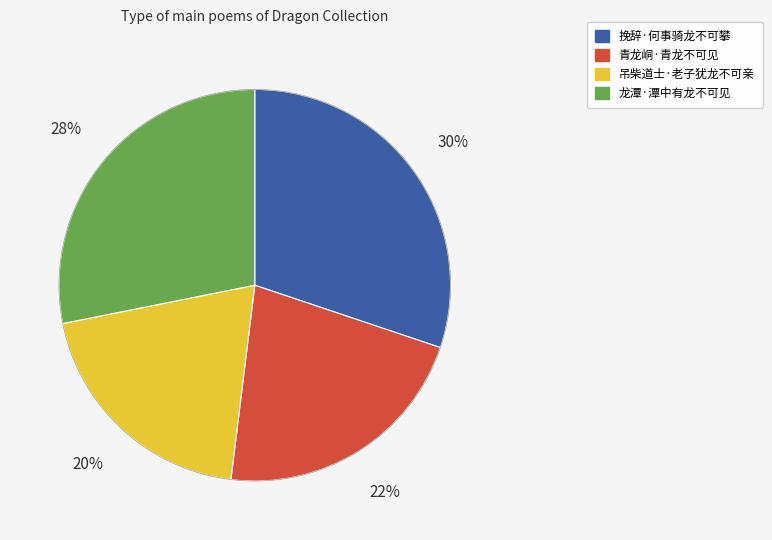

Does any single category account for the majority?

No